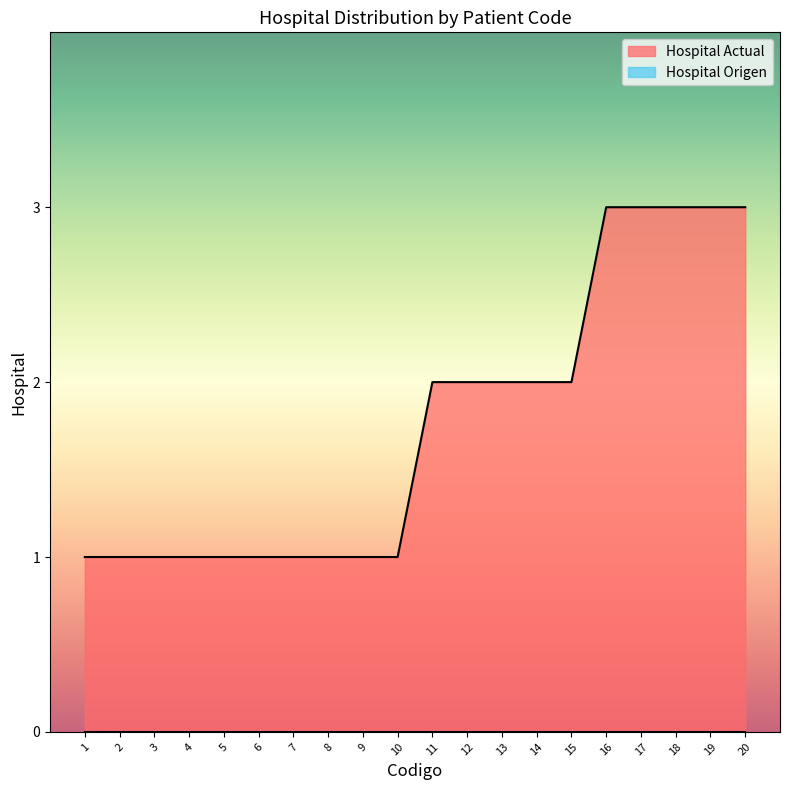

Reading left to right, list all the values displayed in this chart.

1=1	2=1	3=1	4=1	5=1	6=1	7=1	8=1	9=1	10=1	11=2	12=2	13=2	14=2	15=2	16=3	17=3	18=3	19=3	20=3